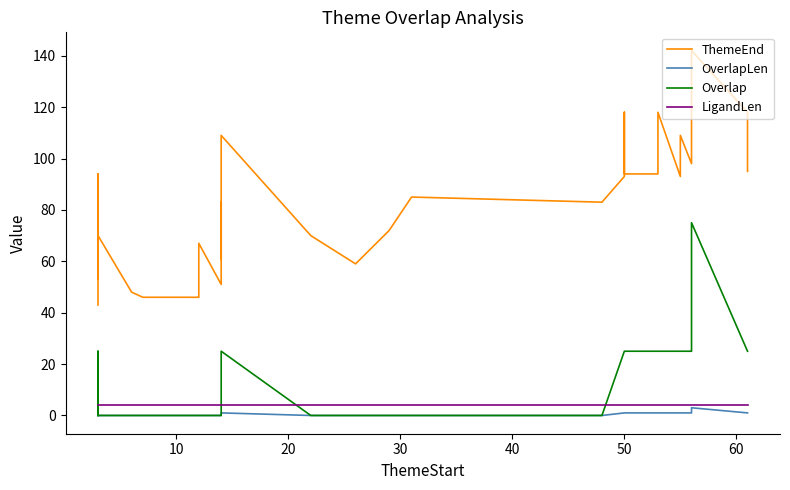

True or false: OverlapLen and ThemeEnd cross at least once.

False